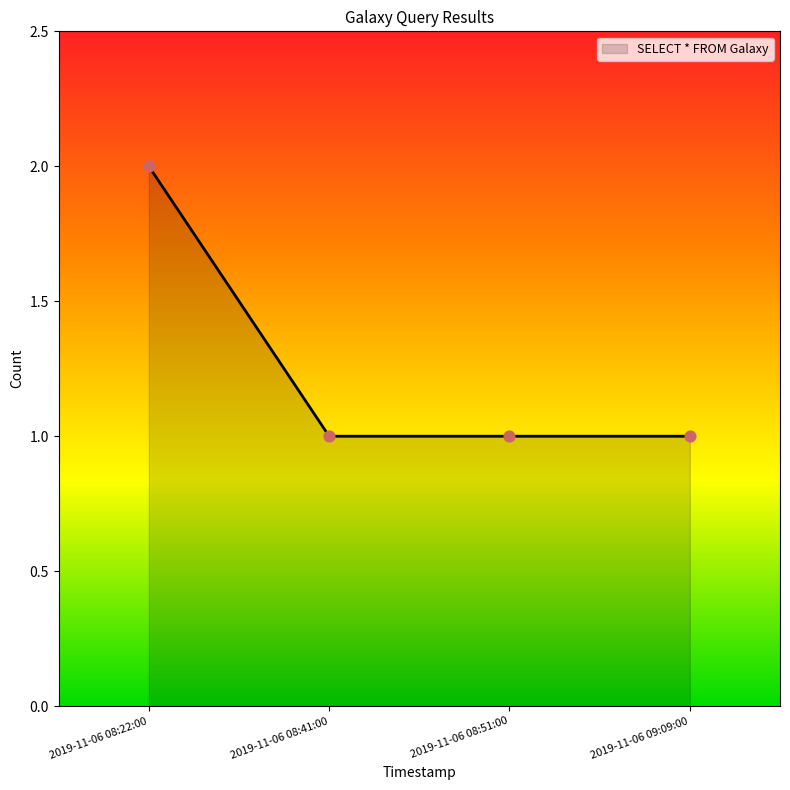

Approximately how many times larger is the value at 2019-11-06 08:41:00 compared to 2019-11-06 09:09:00?

1.0